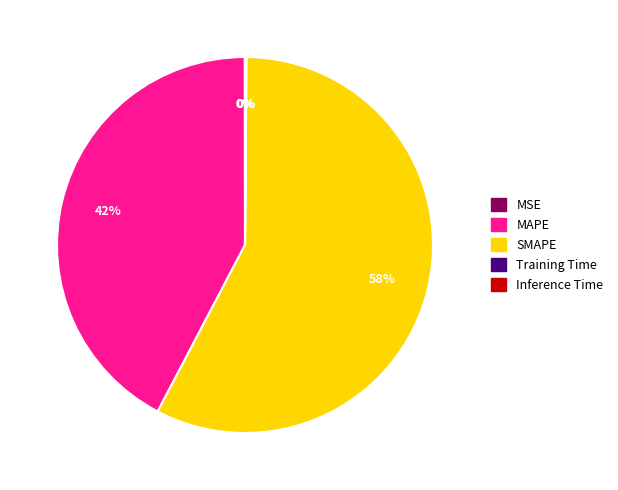

Is there any slice that represents more than half of the pie?

Yes